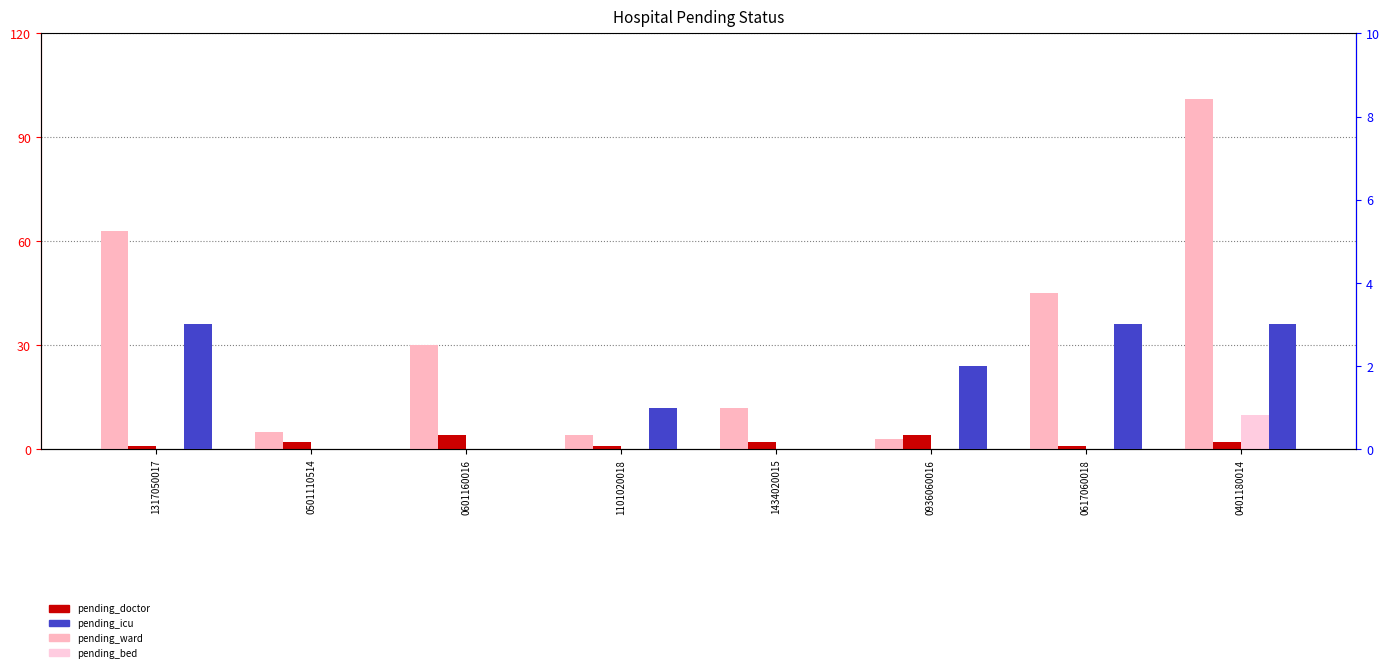

What is the label of the 3rd bar from the left?

0601160016